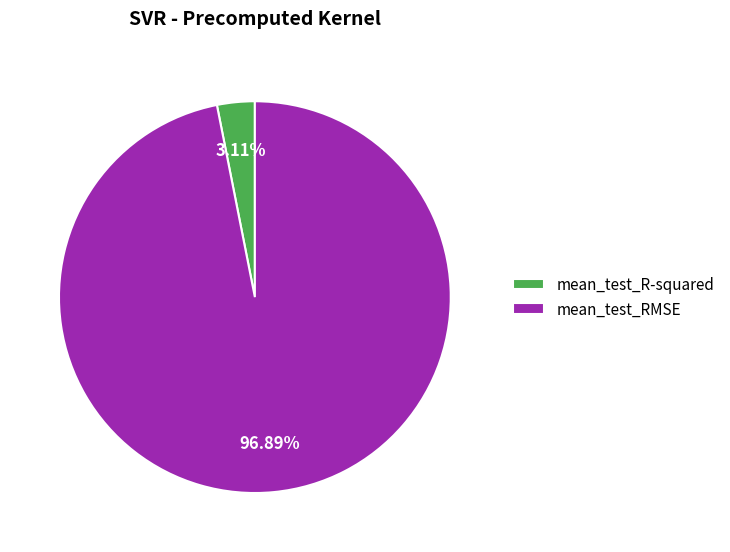

How many slices are in this pie chart?

2